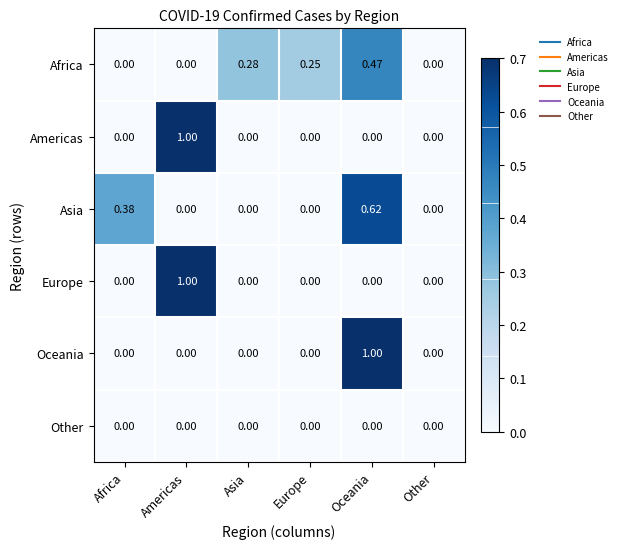

Which series changed the most between Africa and Other?

Asia